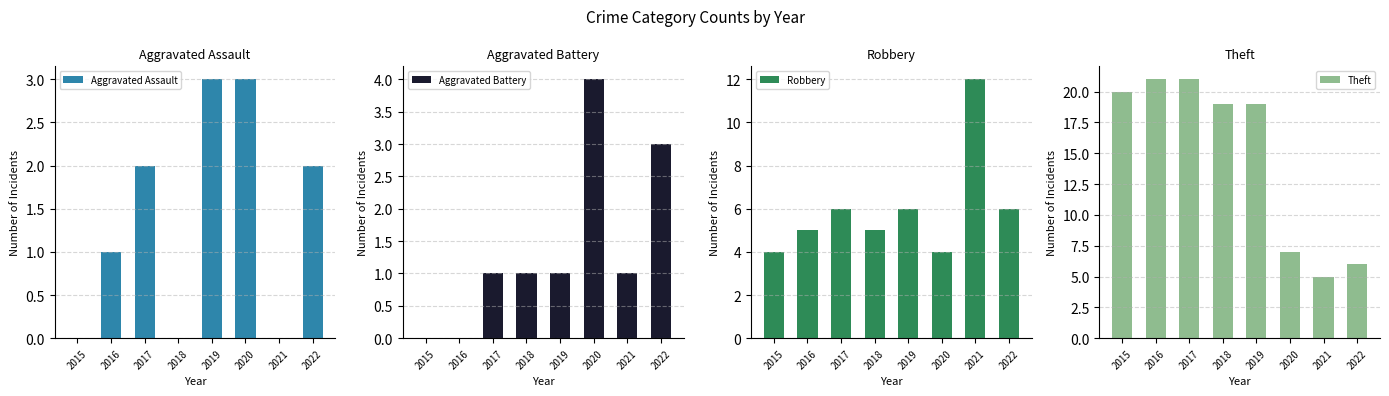

Rank the categories by Robbery value from lowest to highest.

2015, 2020, 2016, 2018, 2017, 2019, 2022, 2021